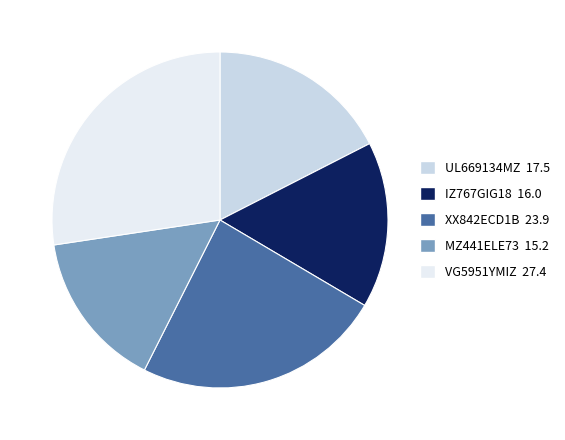

Which category has the biggest portion of the pie?

VG5951YMIZ